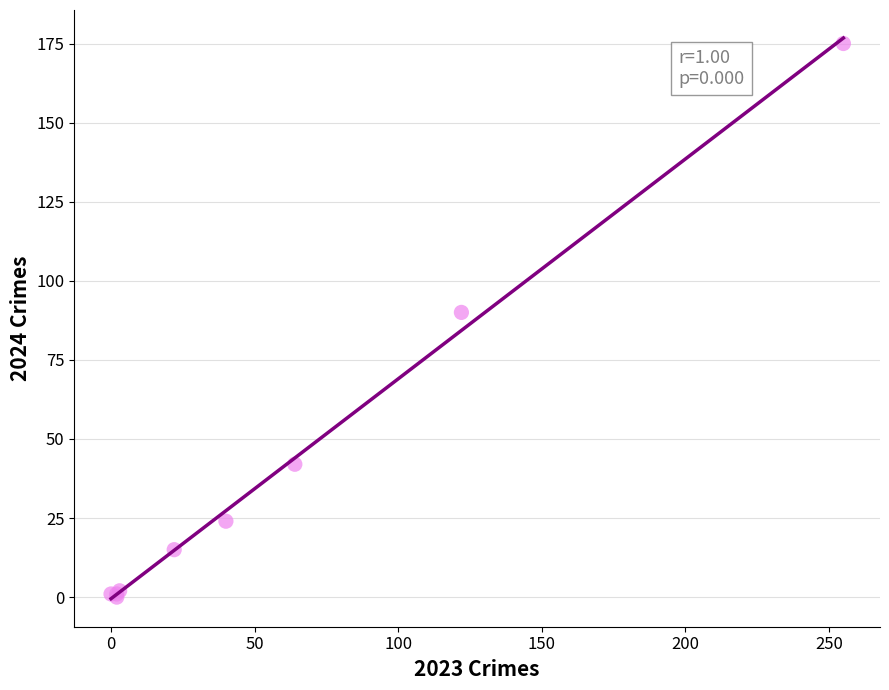

What Y value in the scatter plot is closest to 87?

90